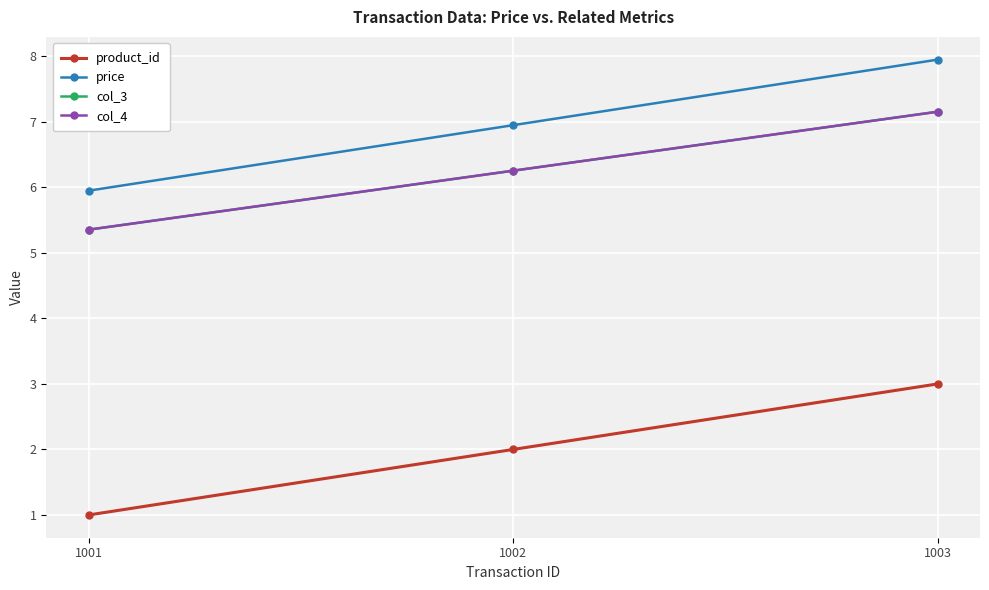

What is the sum of all price values?

20.9